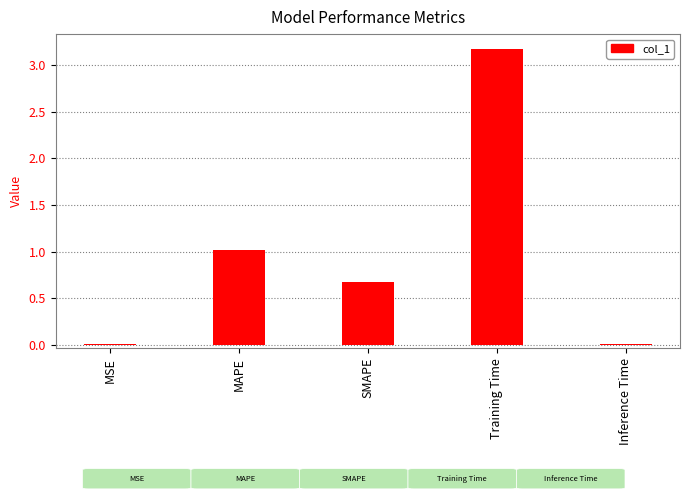

The chart shows a value of 5.5 at Training Time. True or false?

False